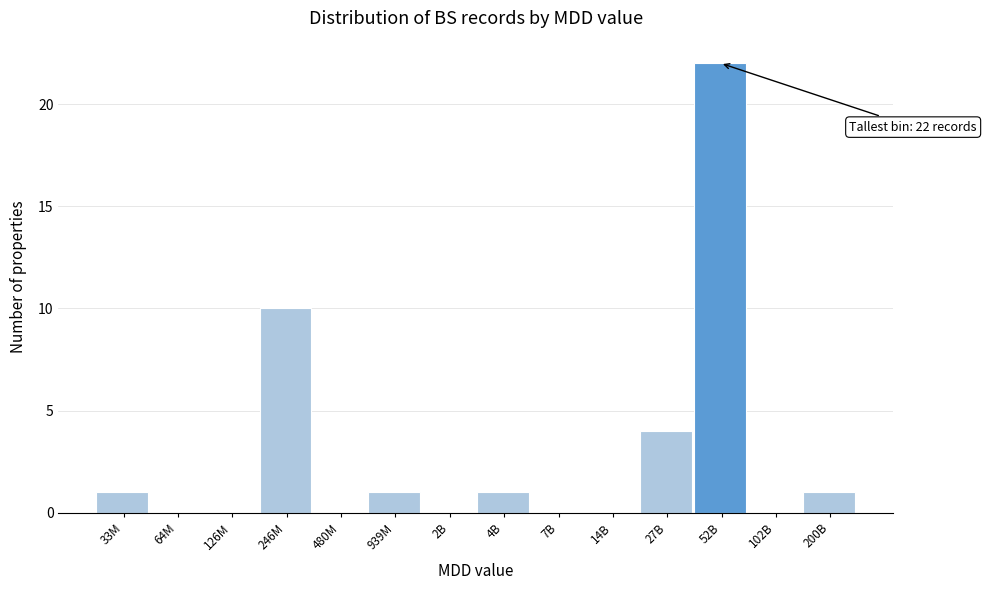

Reading left to right, extract all data points from this chart.

33M=1	64M=0	126M=0	246M=10	480M=0	939M=1	2B=0	4B=1	7B=0	14B=0	27B=4	52B=22	102B=0	200B=1